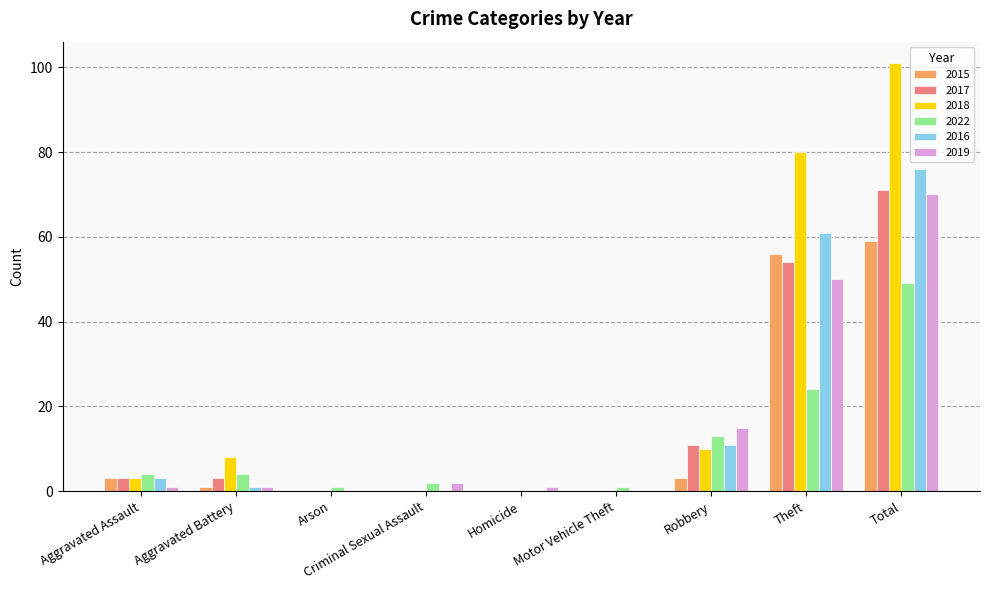

Where is 2016 nearest to the value 38?

Theft